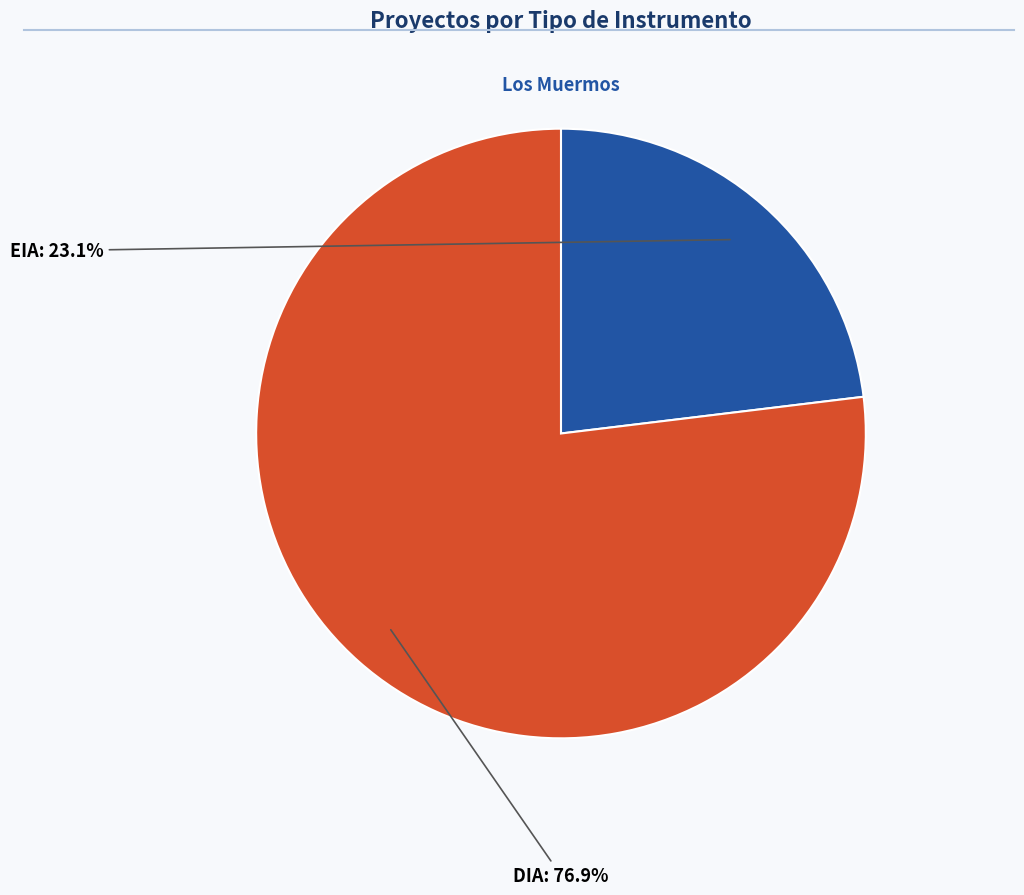

Which category has the biggest portion of the pie?

DIA